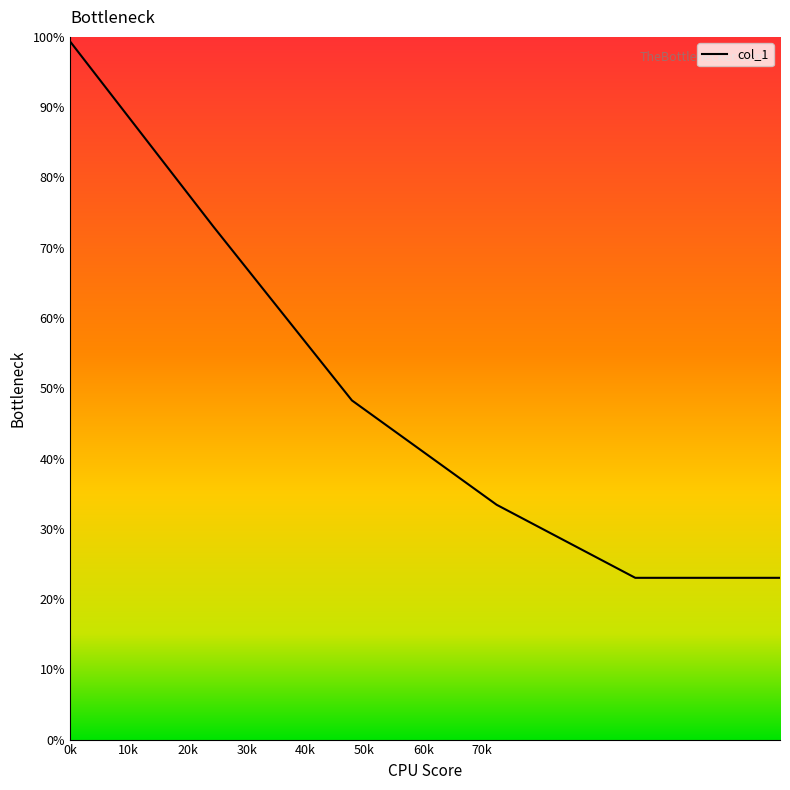

True or false: there are more than 1 points higher than both neighbors.

False